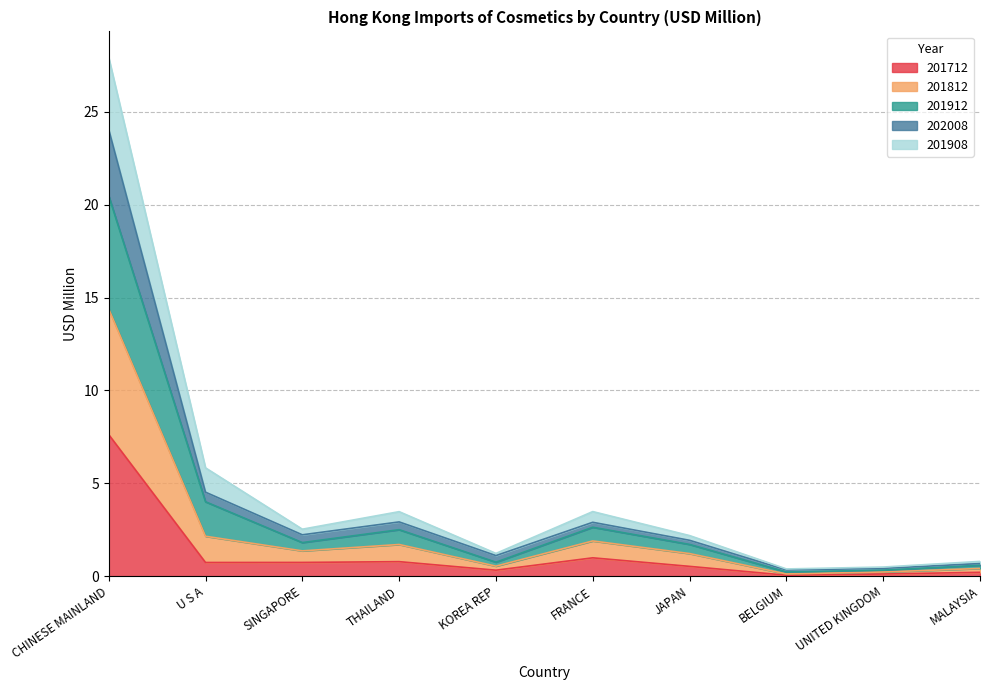

Which category has the highest value in the 201712 series?

CHINESE MAINLAND